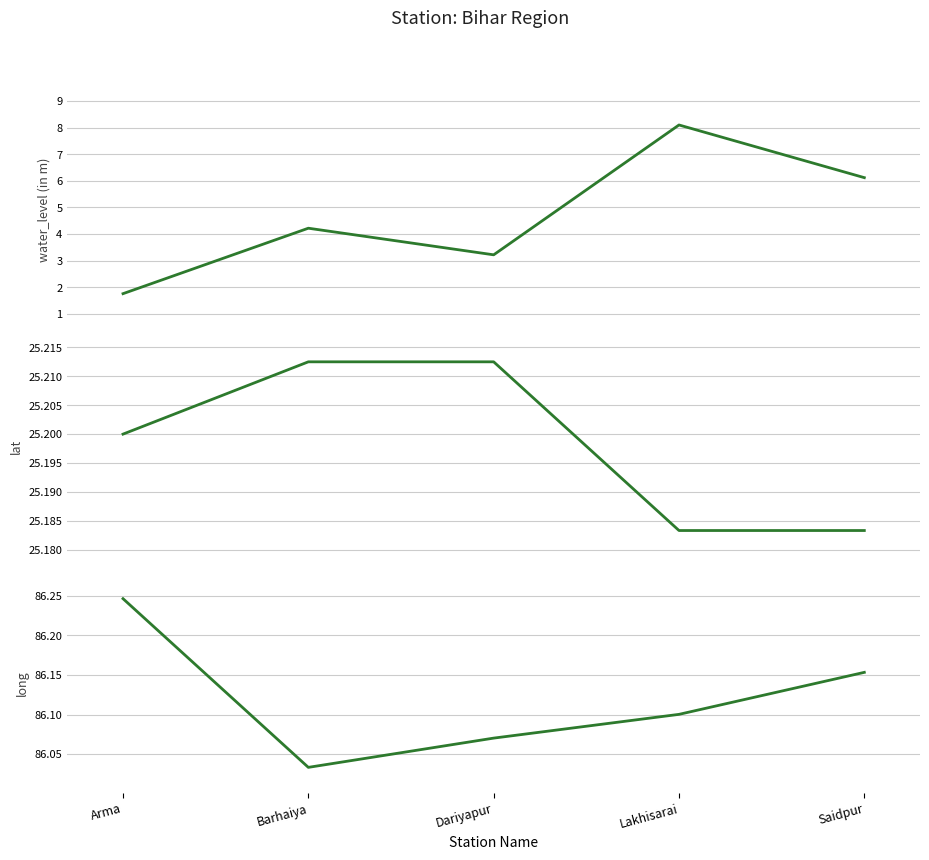

What is the maximum value shown in the chart?

86.2